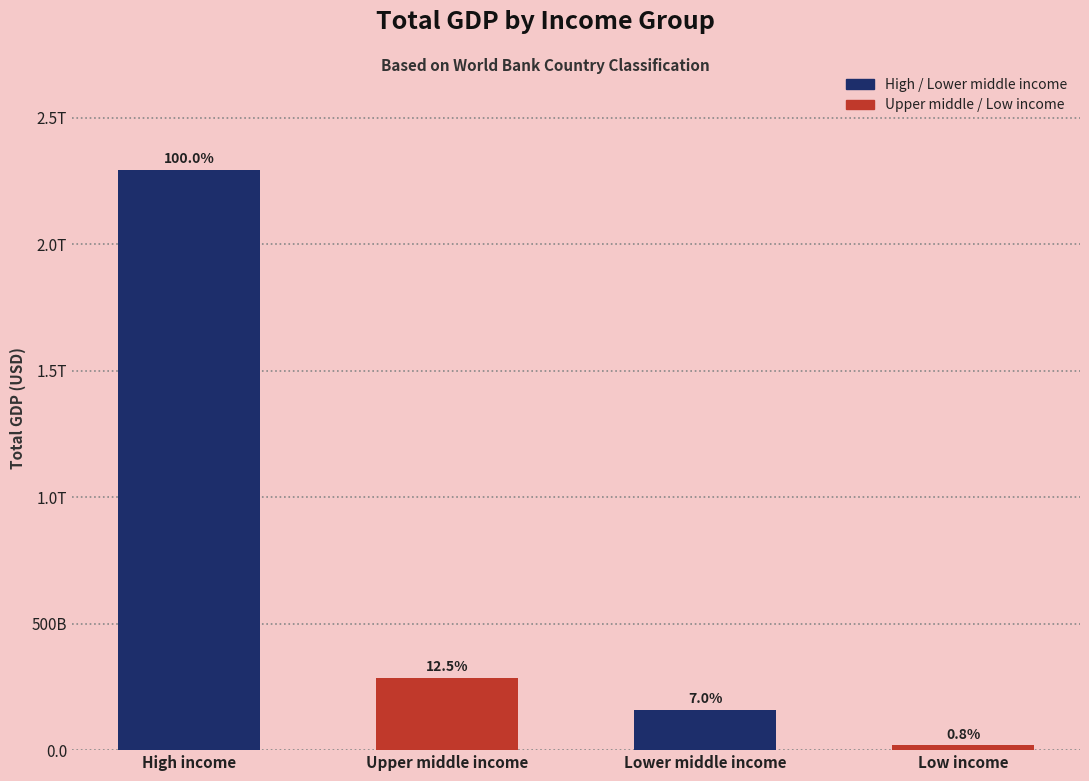

List the labels in order of value, smallest first.

Low income, Lower middle income, Upper middle income, High income